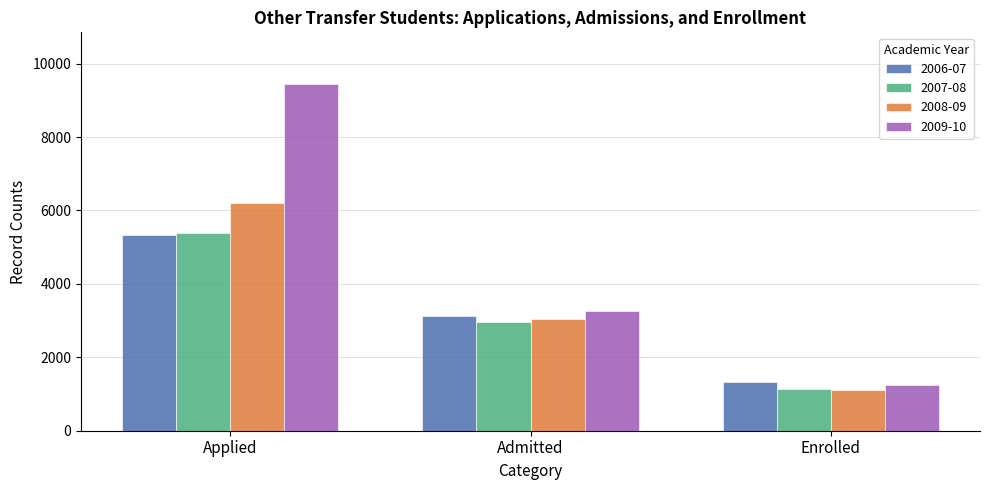

How many bars are there in total?

12